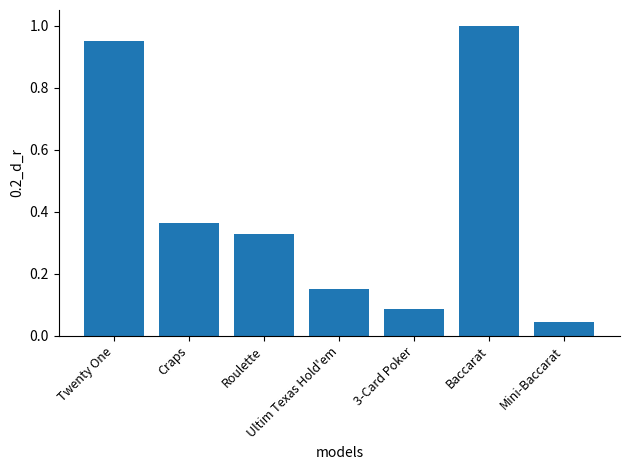

The chart shows a value of 0.1 at Craps. True or false?

False